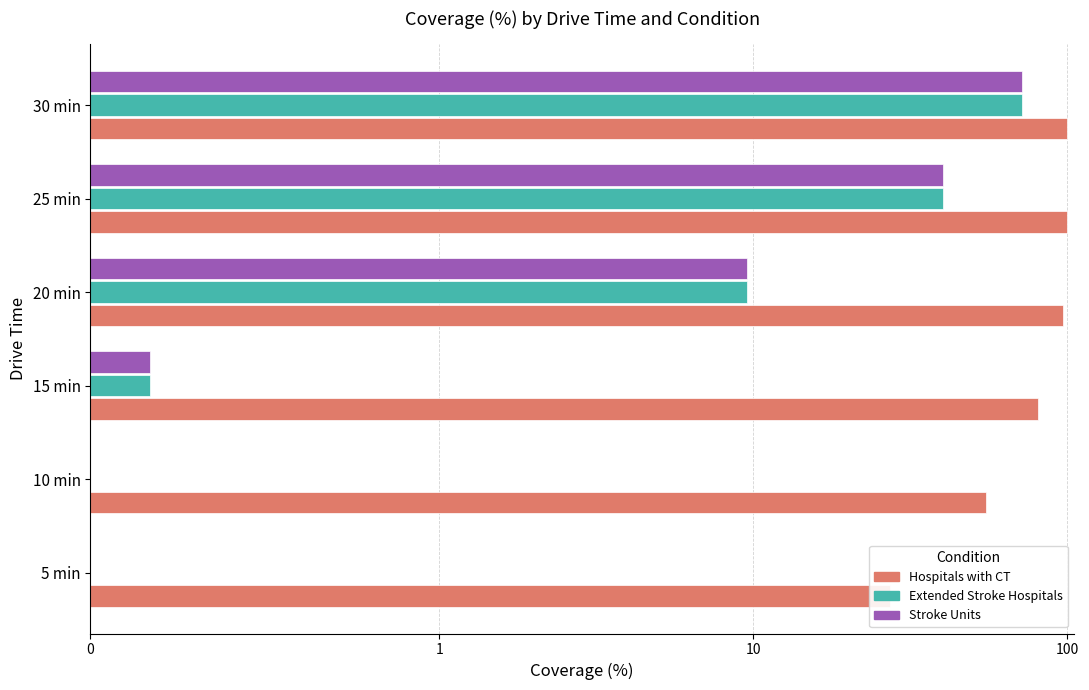

What are all the series names shown in the legend?

Hospitals with CT, Extended Stroke Hospitals, Stroke Units